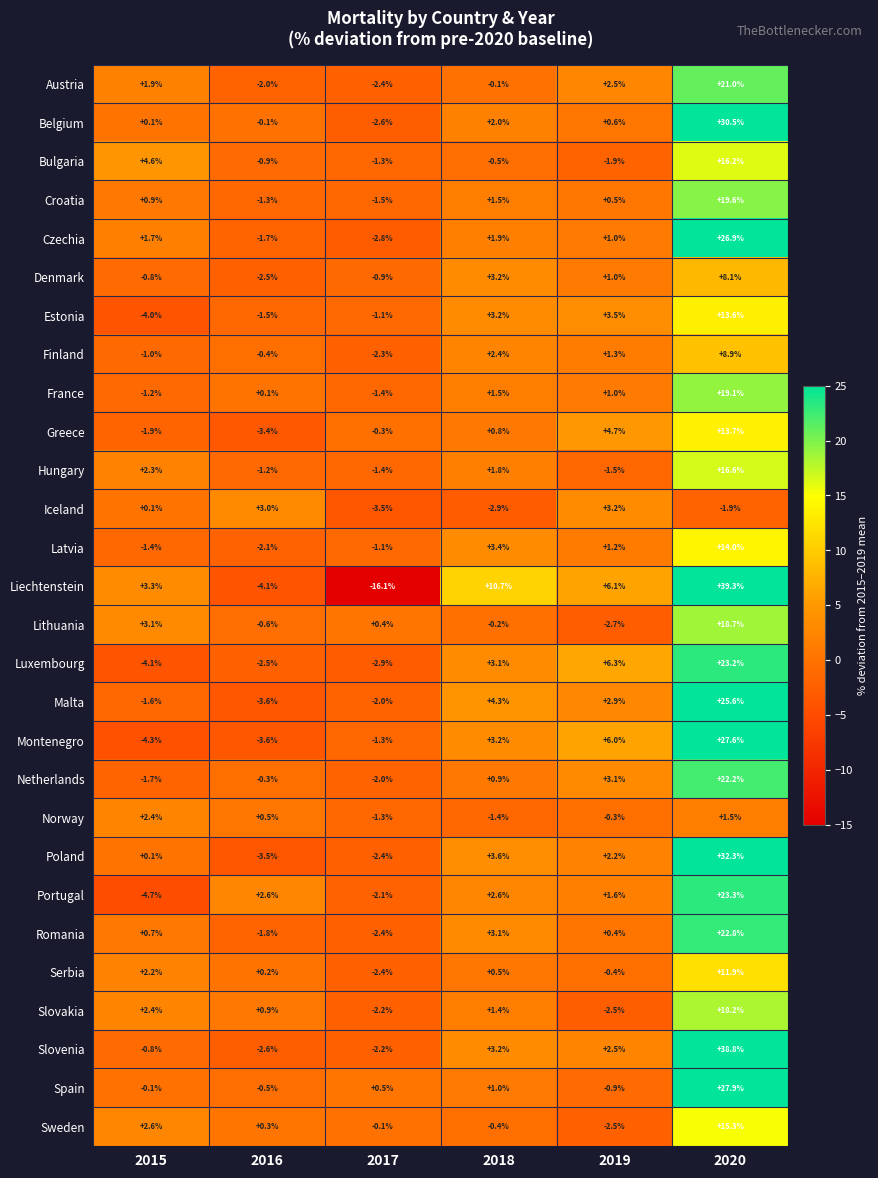

What is the sum of the Hungary values at 2019 and 2017?

-2.9